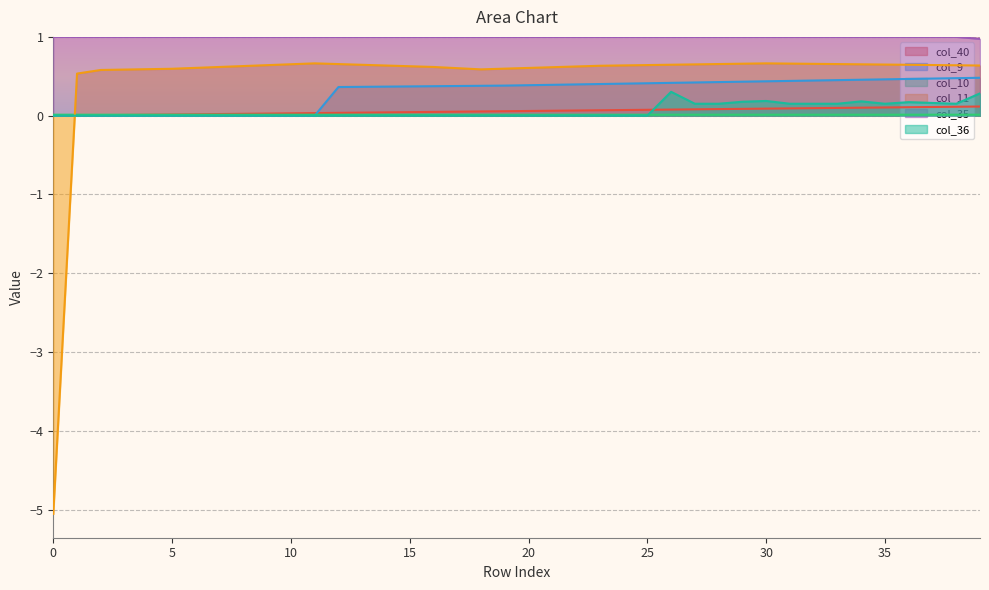

True or false: col_40 has more than 1 interior local peaks.

False